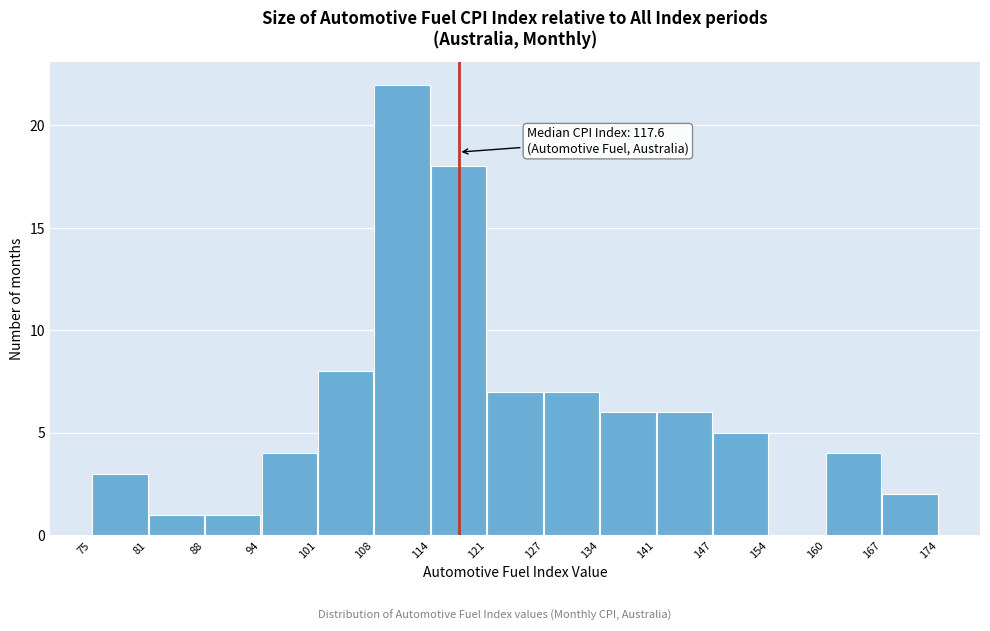

Which range on the x-axis has the tallest bar?

108 to 114